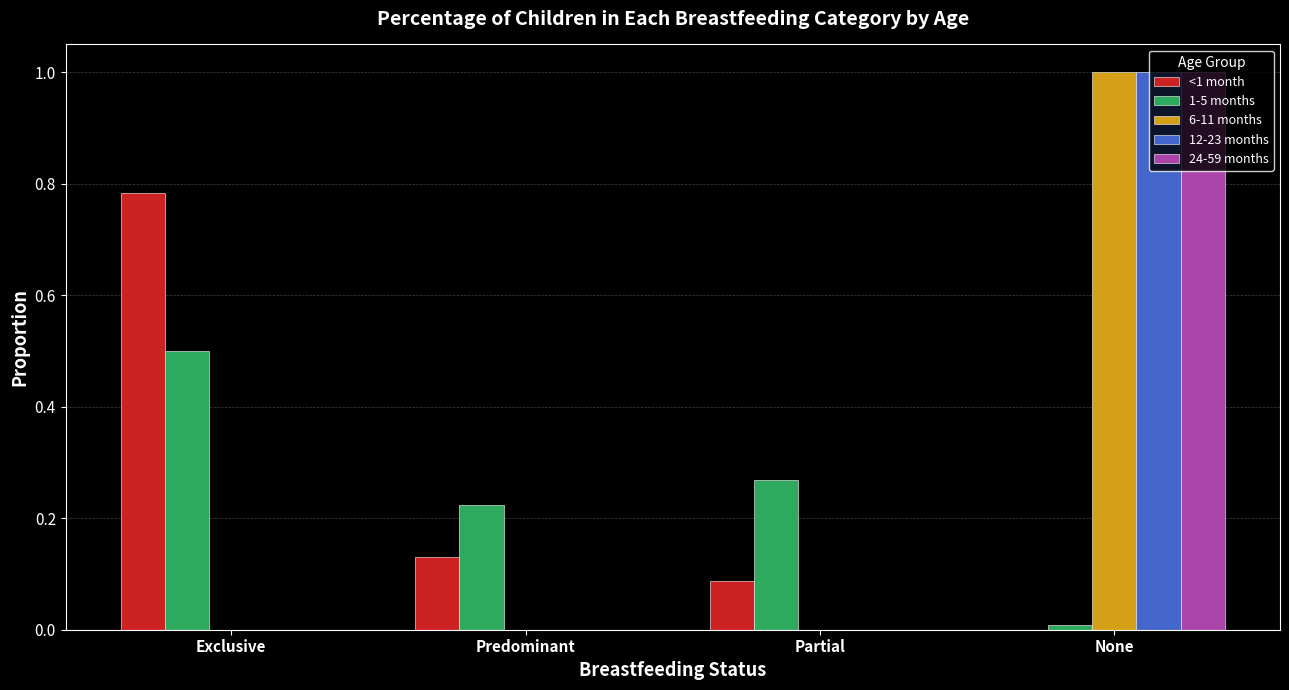

Which series changed the most between Exclusive and Predominant?

<1 month